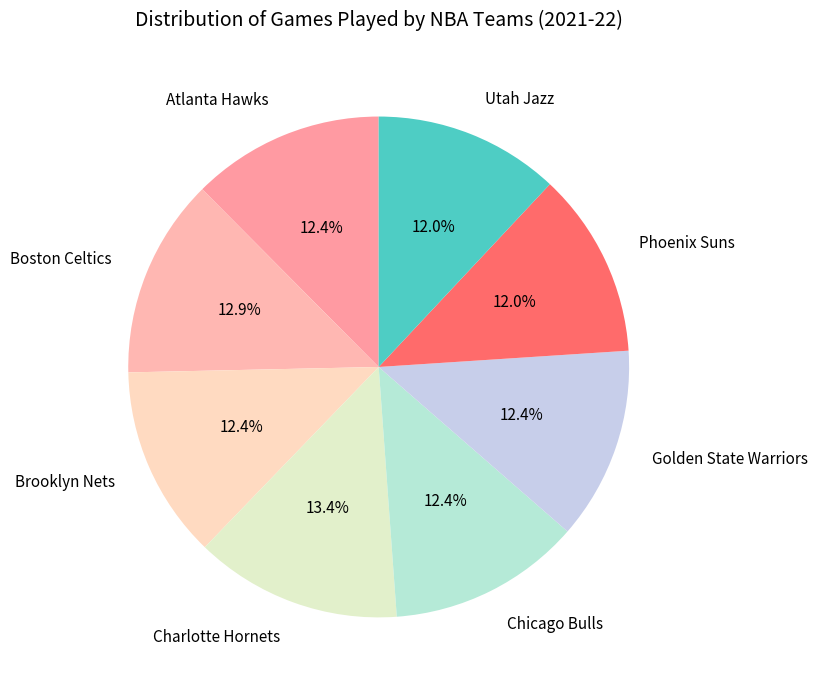

To the nearest percent, what is the difference between the largest and smallest slice percentages?

1%